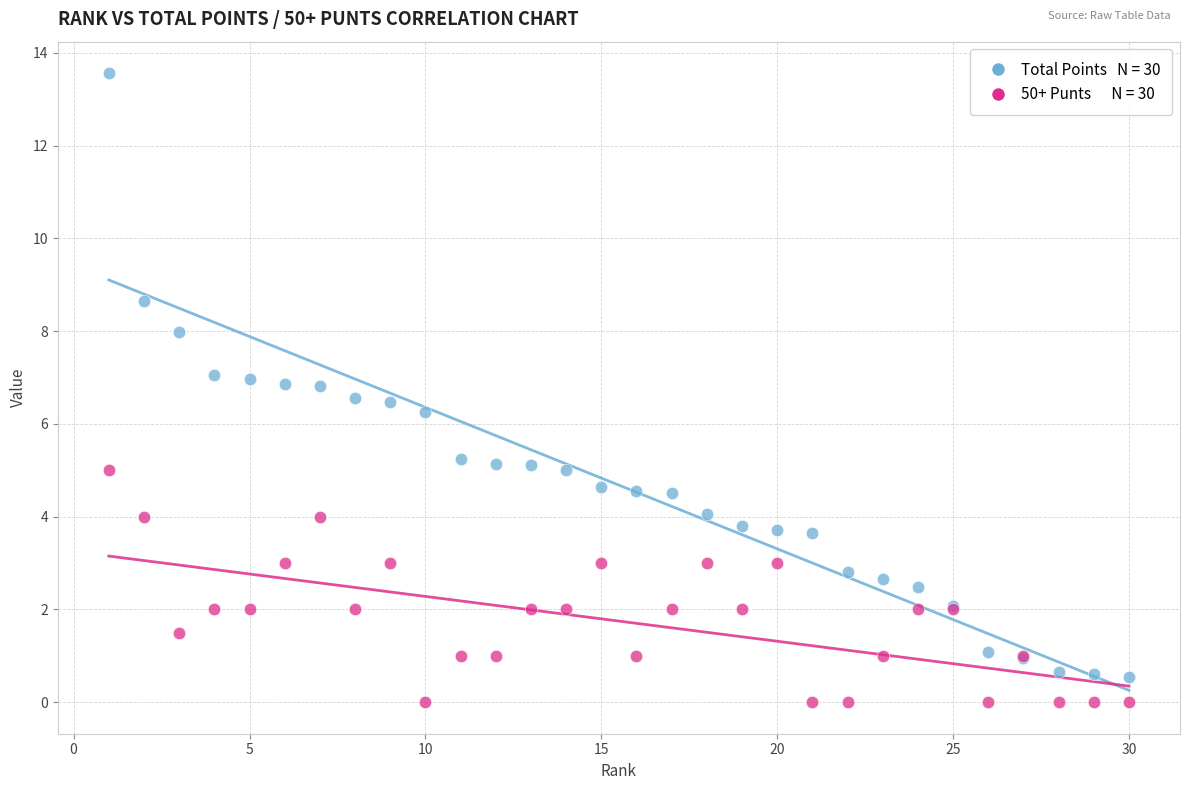

Across all series, what Y value is closest to 6?

6.3